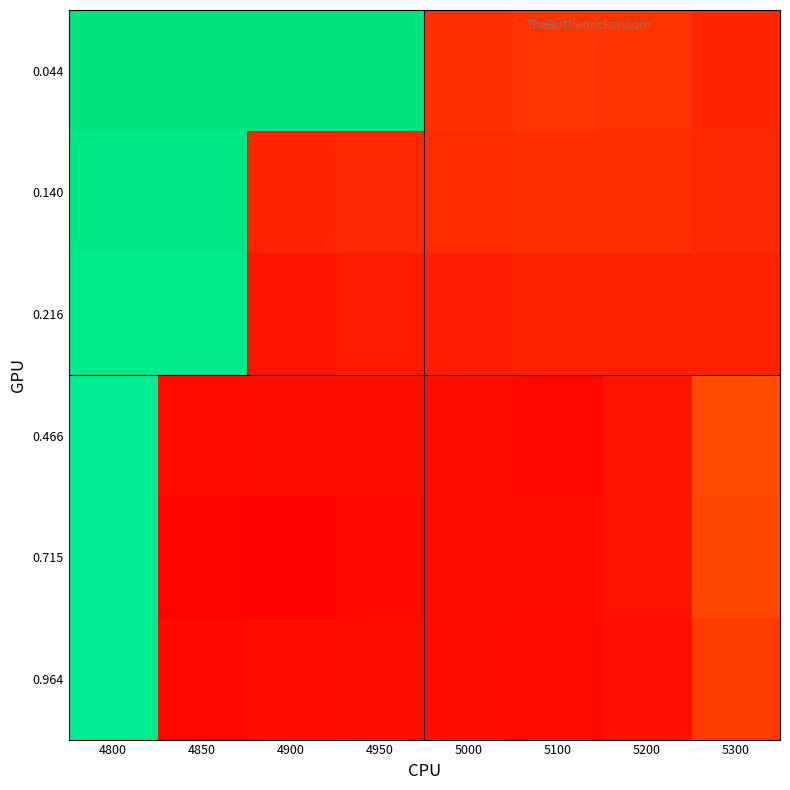

Count the number of data series in this chart.

6